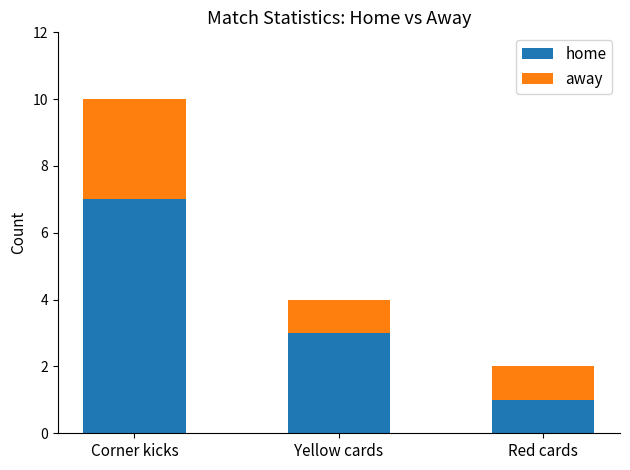

How many data points in home are less than 3?

1